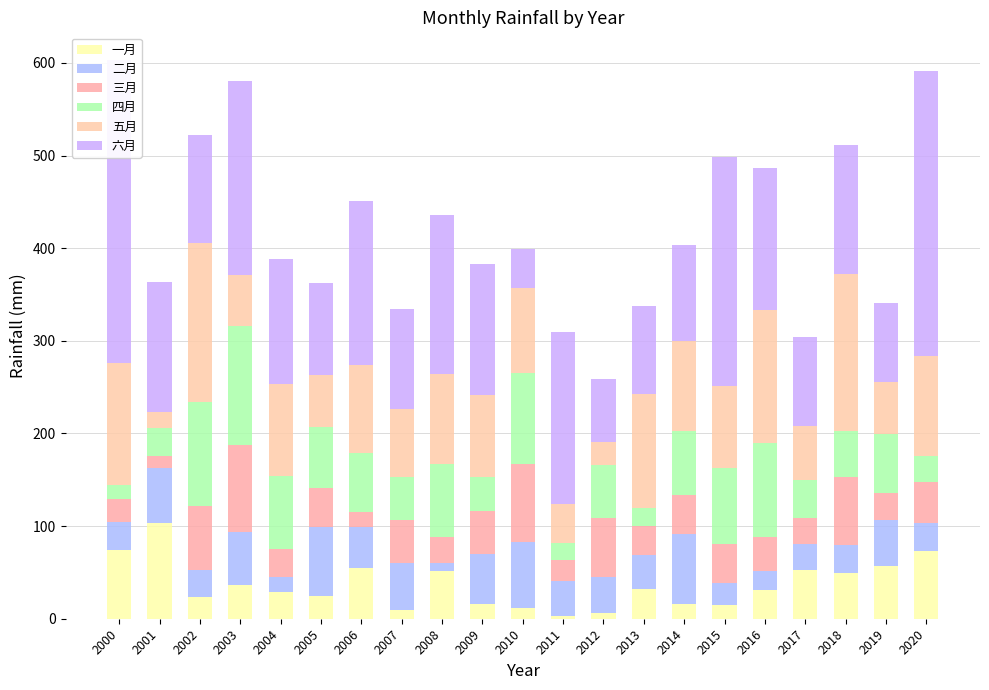

Which series has the largest total across all categories?

六月